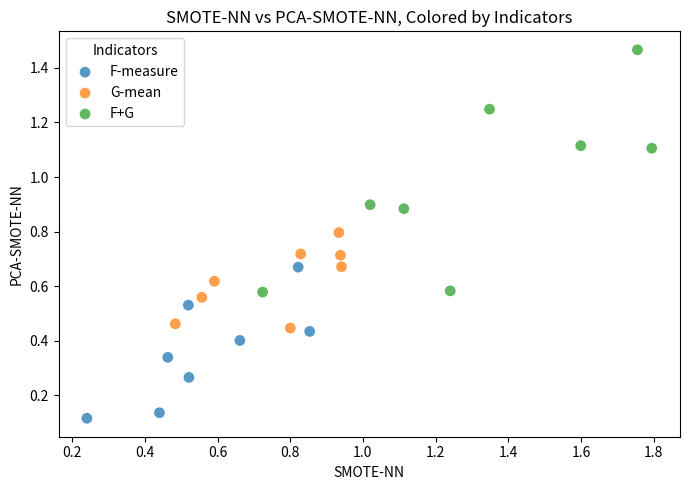

Which series reaches the minimum Y coordinate?

F-measure